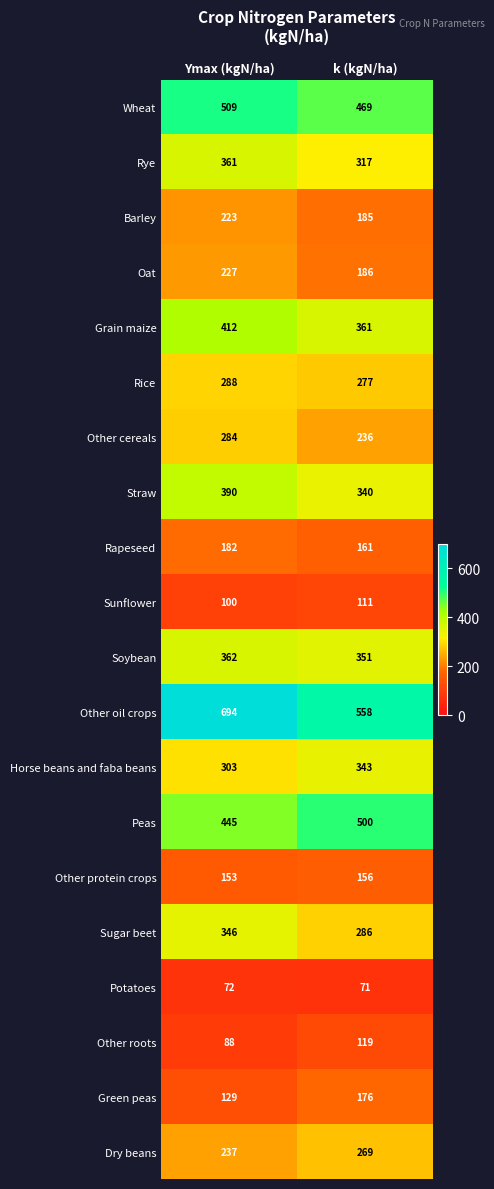

The value of Grain maize at Ymax (kgN/ha) is 560. True or false?

False